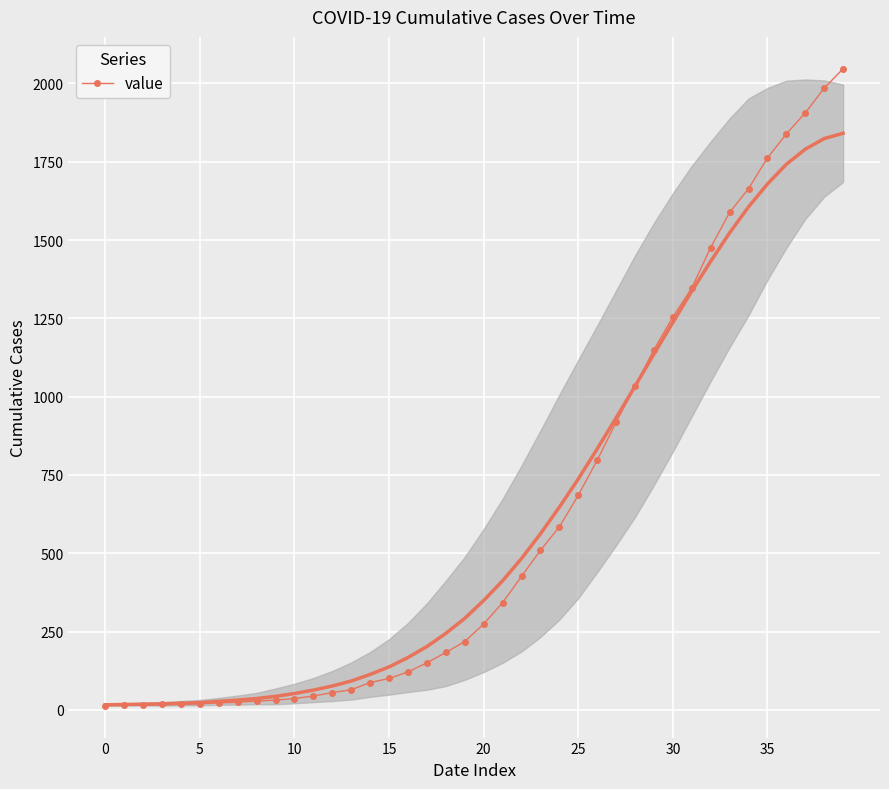

How many categories are shown in the chart?

40